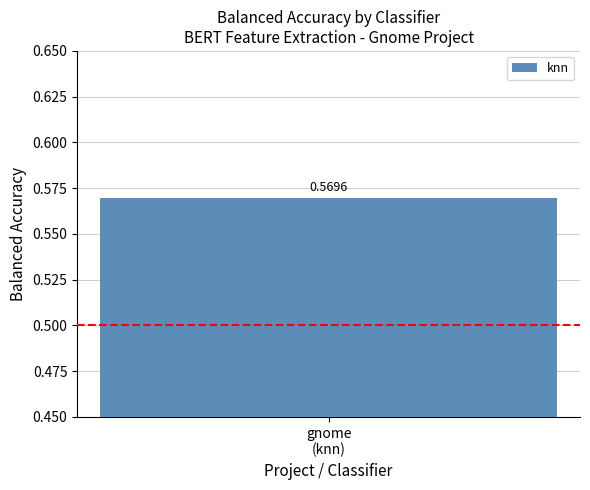

What is the maximum value shown in the chart?

0.6